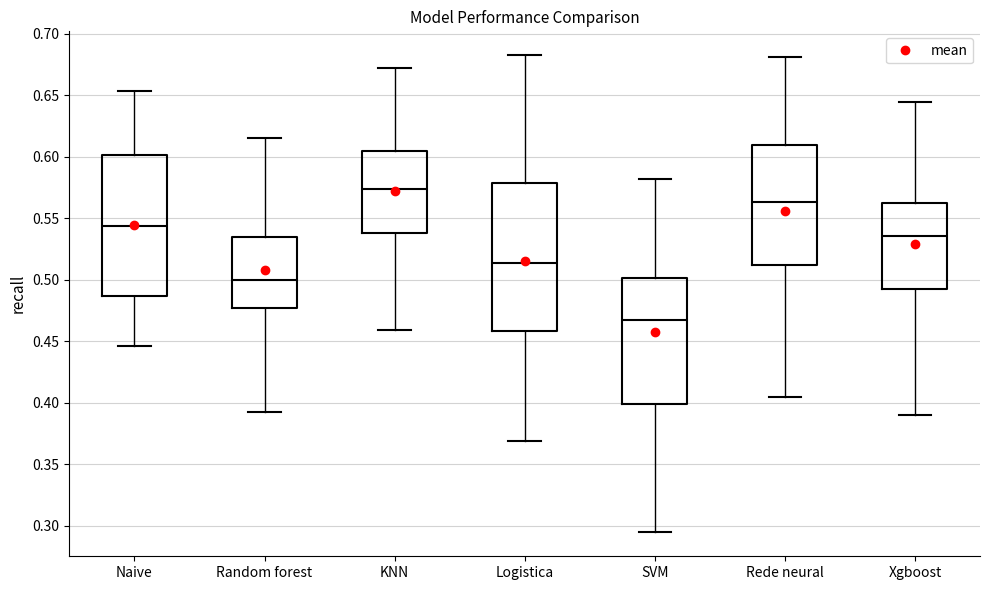

Which box is the tallest, from its lower edge to its upper edge?

Logistica